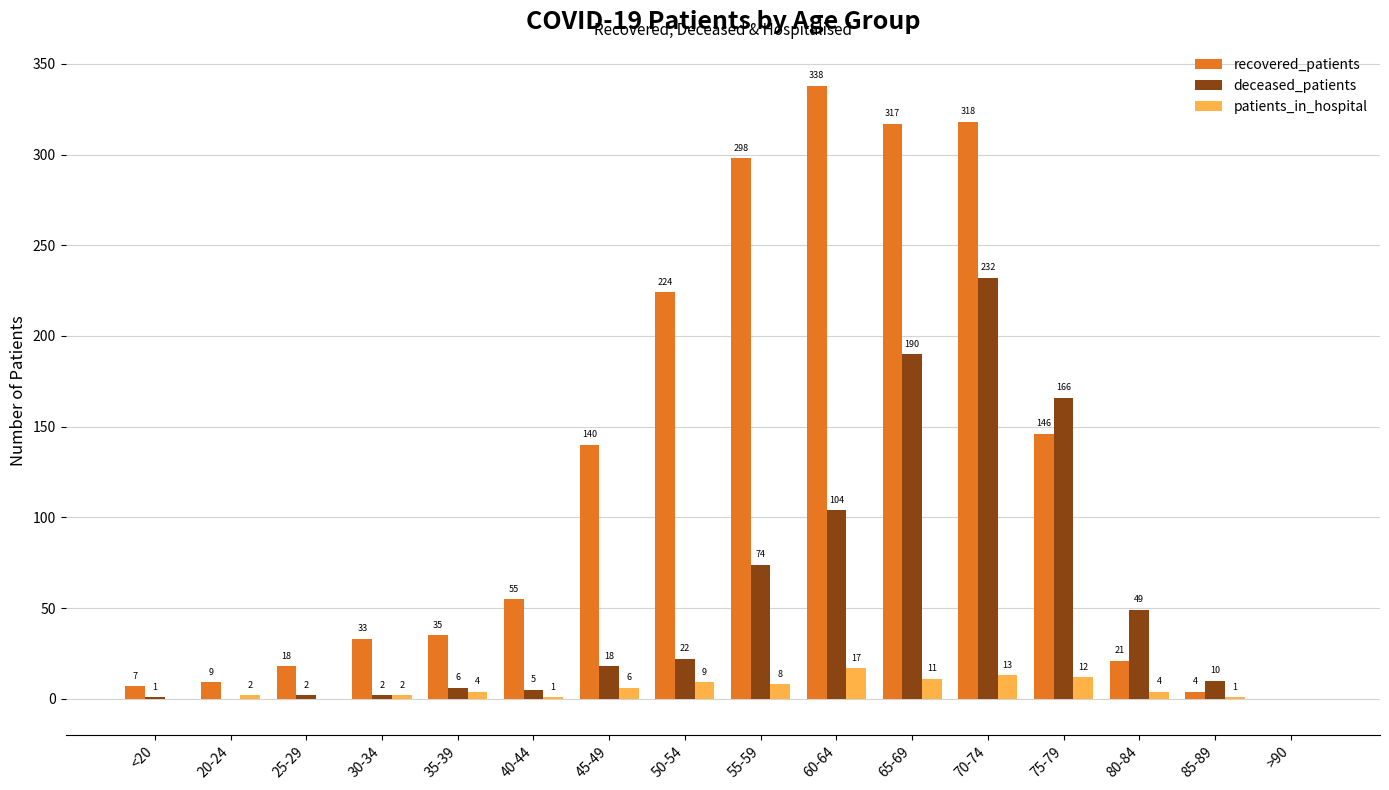

Is the value of patients_in_hospital at 55-59 greater than the value of deceased_patients at <20?

Yes